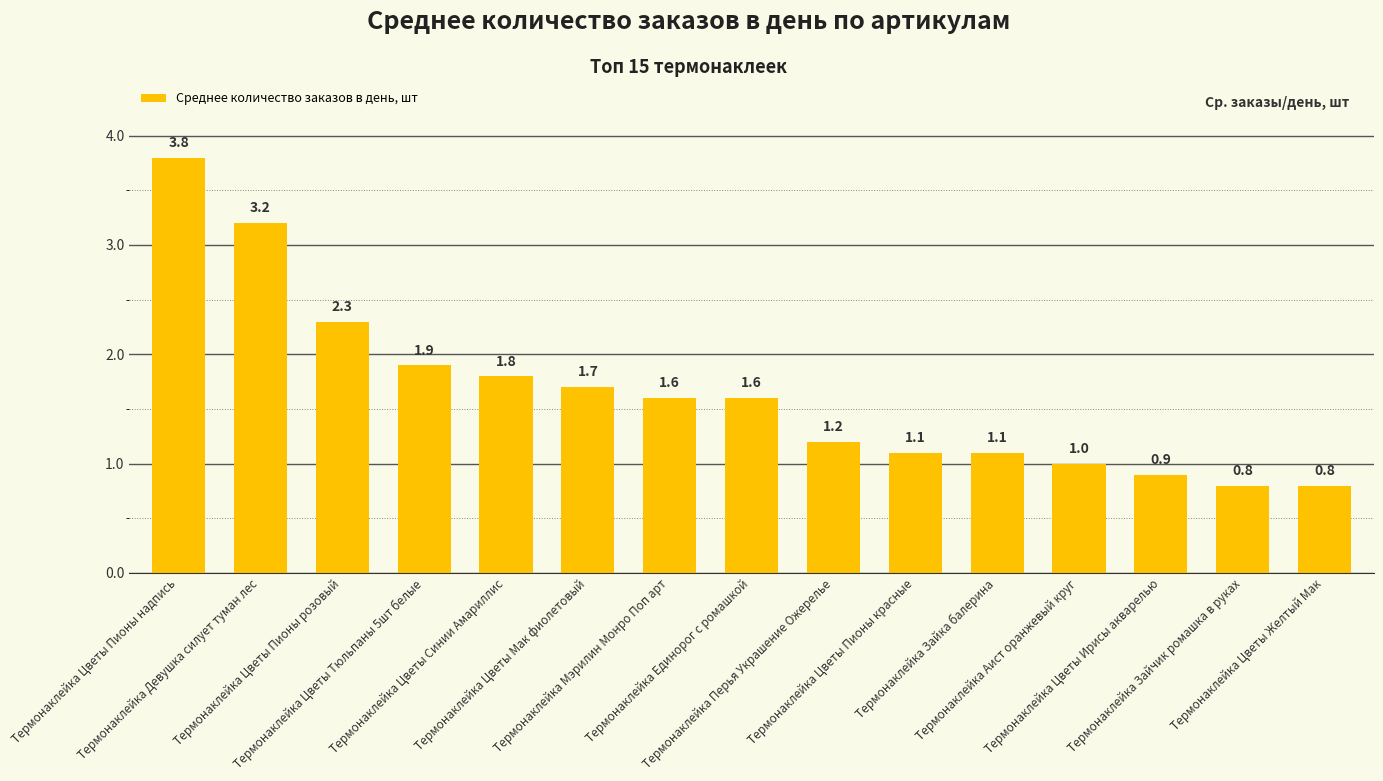

What is the minimum value shown in the chart?

0.8